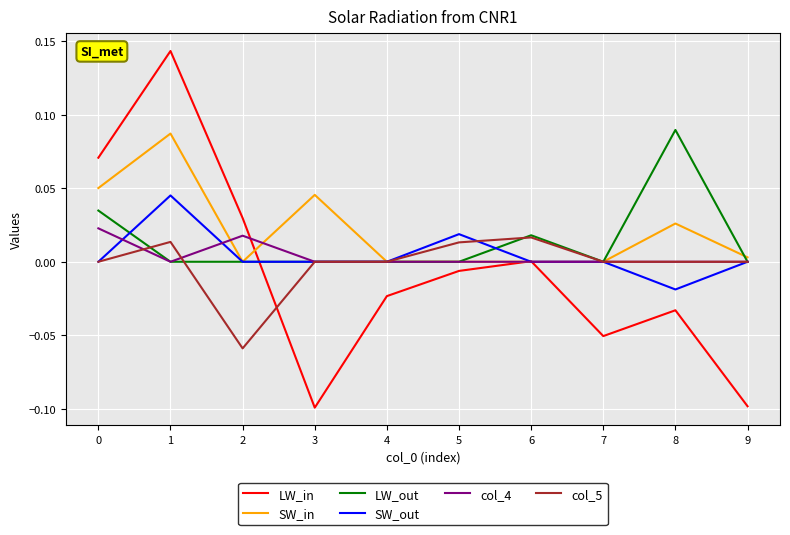

How many times do LW_in and LW_out cross each other?

1